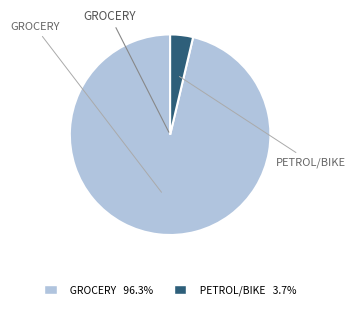

How many slices are in this pie chart?

2